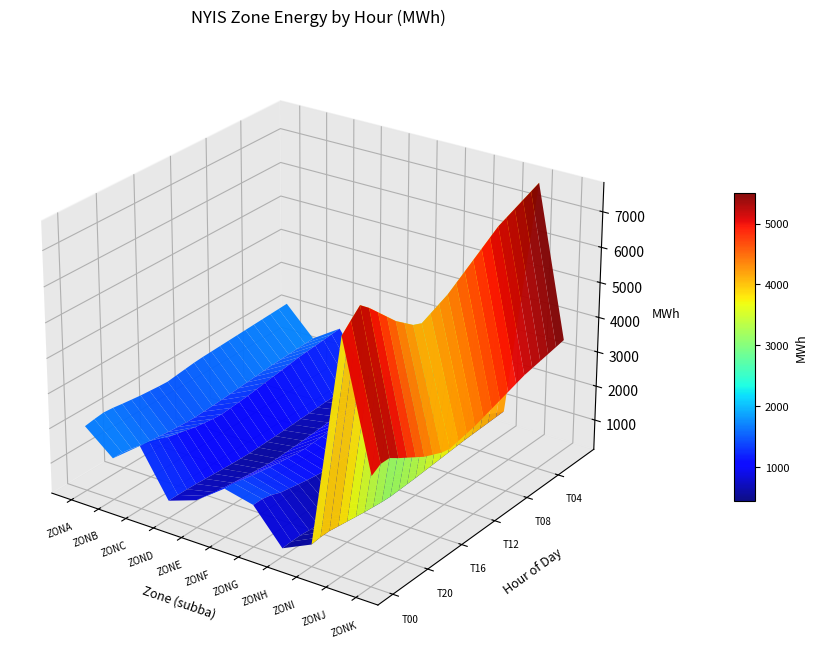

Reading right to left, what are all the values shown in this chart?

ZONA: 2139	2126	2113	2100	2087	2074	2061	2048	2035	2022	2010	1989	1956	1923	1887	1901	1923	1945	1978	2012	2052	2074	2040	1994
ZONB: 1317	1305	1293	1281	1269	1257	1235	1213	1191	1169	1147	1125	1111	1097	1083	1091	1109	1127	1158	1189	1220	1287	1329	1325
ZONC: 1852	1828	1804	1780	1756	1732	1694	1656	1618	1580	1542	1504	1479	1454	1429	1449	1487	1525	1588	1651	1714	1815	1903	1942
ZOND: 667	661	655	649	643	637	624	611	598	585	572	559	551	543	535	541	553	565	583	601	619	629	634	633
ZONE: 863	851	839	827	815	803	783	763	743	723	703	683	669	655	641	650	672	694	723	752	781	816	871	917
ZONF: 1538	1518	1498	1478	1458	1438	1406	1374	1342	1310	1278	1246	1227	1208	1189	1204	1234	1264	1306	1348	1390	1446	1505	1516
ZONG: 1325	1304	1283	1262	1241	1220	1185	1150	1115	1080	1045	1010	989	968	947	963	997	1031	1078	1125	1172	1272	1326	1325
ZONH: 415	408	401	394	387	380	368	356	344	332	320	308	300	292	284	290	303	316	334	352	370	393	390	370
ZONI: 831	818	805	792	779	766	744	722	700	678	656	634	619	604	589	601	626	651	686	721	756	792	789	756
ZONJ: 7663	7555	7447	7339	7231	7123	6949	6775	6601	6427	6253	6079	5961	5843	5725	5825	6025	6225	6488	6751	7014	7232	6979	6713
ZONK: 3421	3369	3317	3265	3213	3161	3077	2993	2909	2825	2741	2657	2601	2545	2489	2541	2646	2751	2901	3051	3201	3366	3369	3201